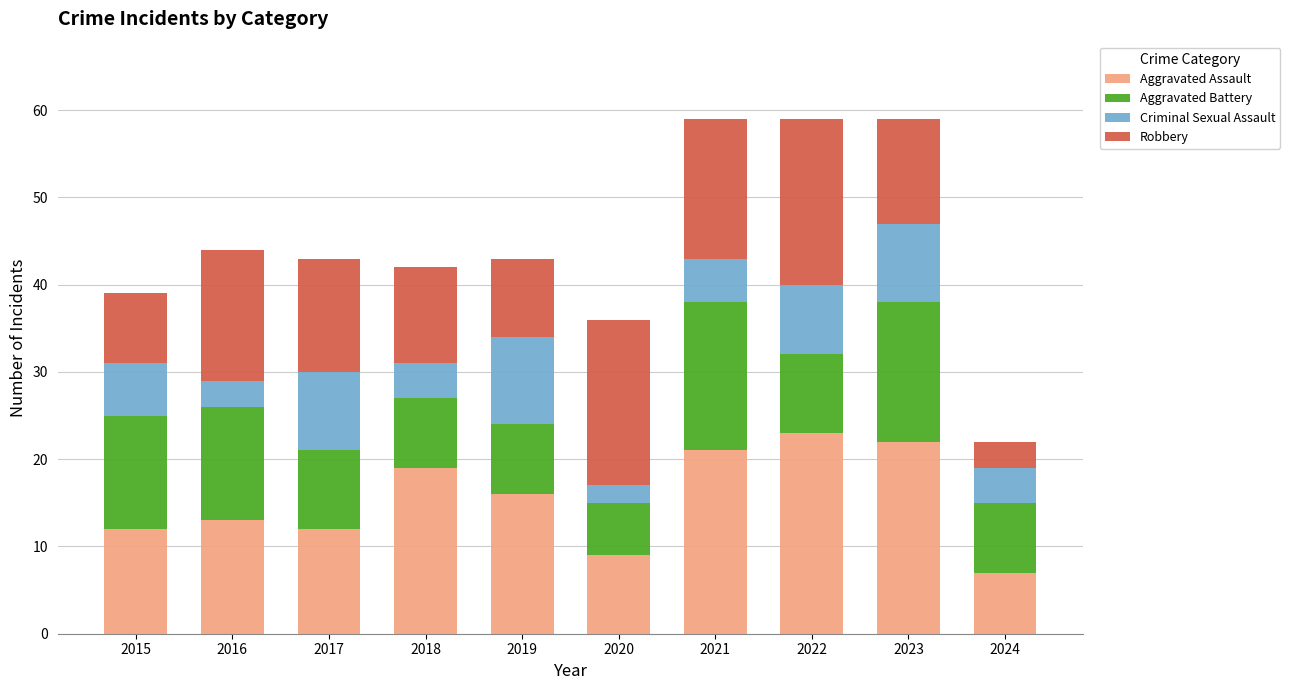

At which label does Aggravated Assault reach its minimum?

2024